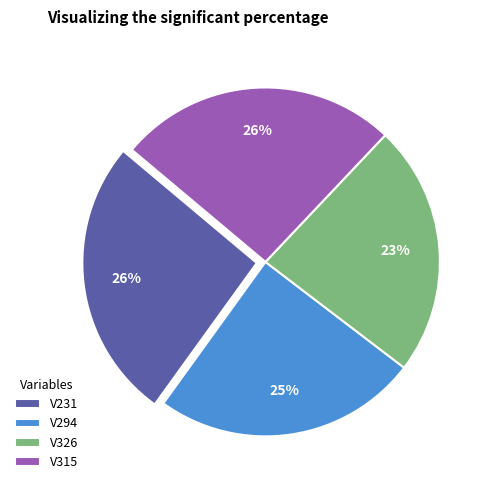

Is the sum of V231 and V326 greater than half?

No